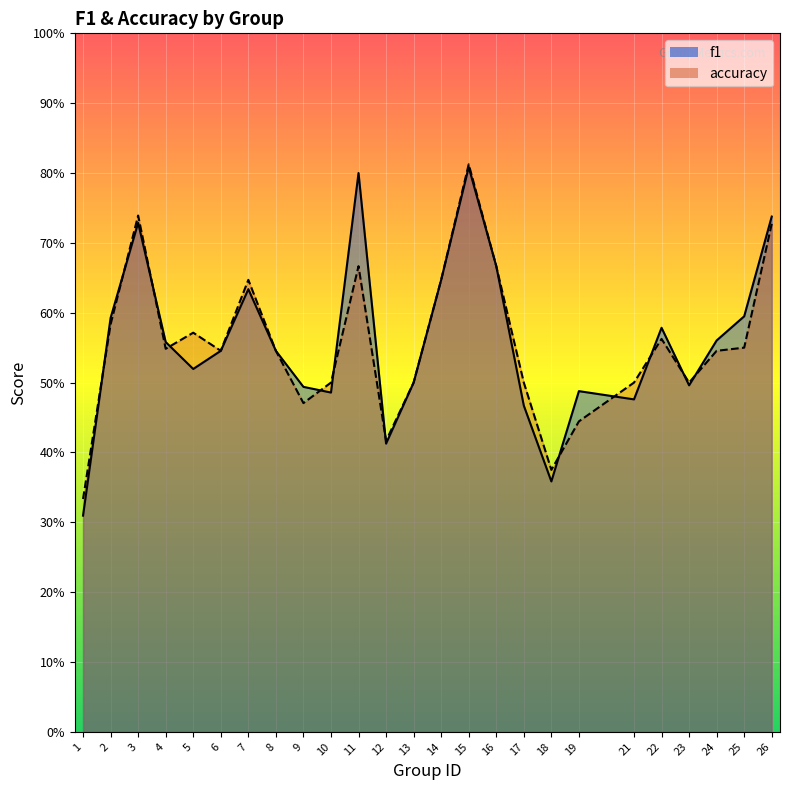

Read the accuracy value at 15.

0.8